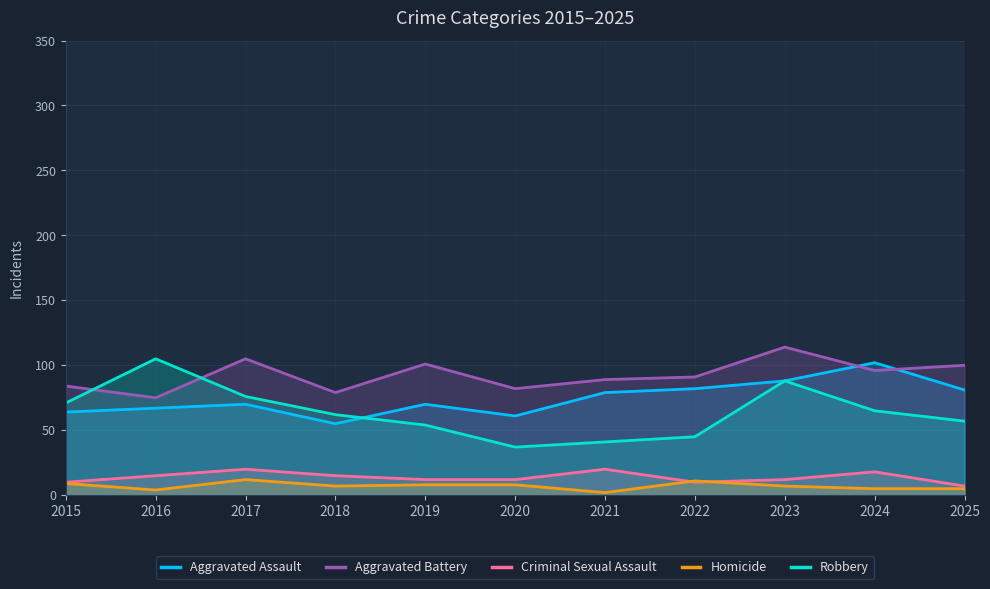

What is the difference between the maximum and minimum values in the Aggravated Battery series?

39